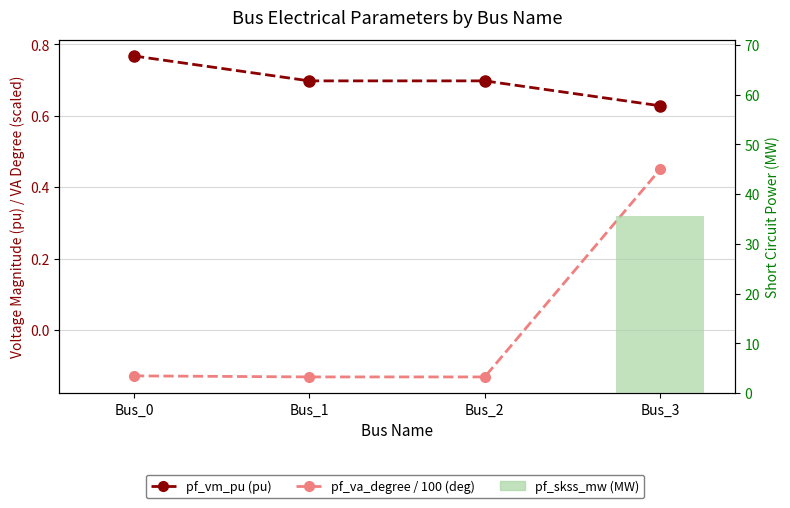

Count the number of categories in the chart.

4